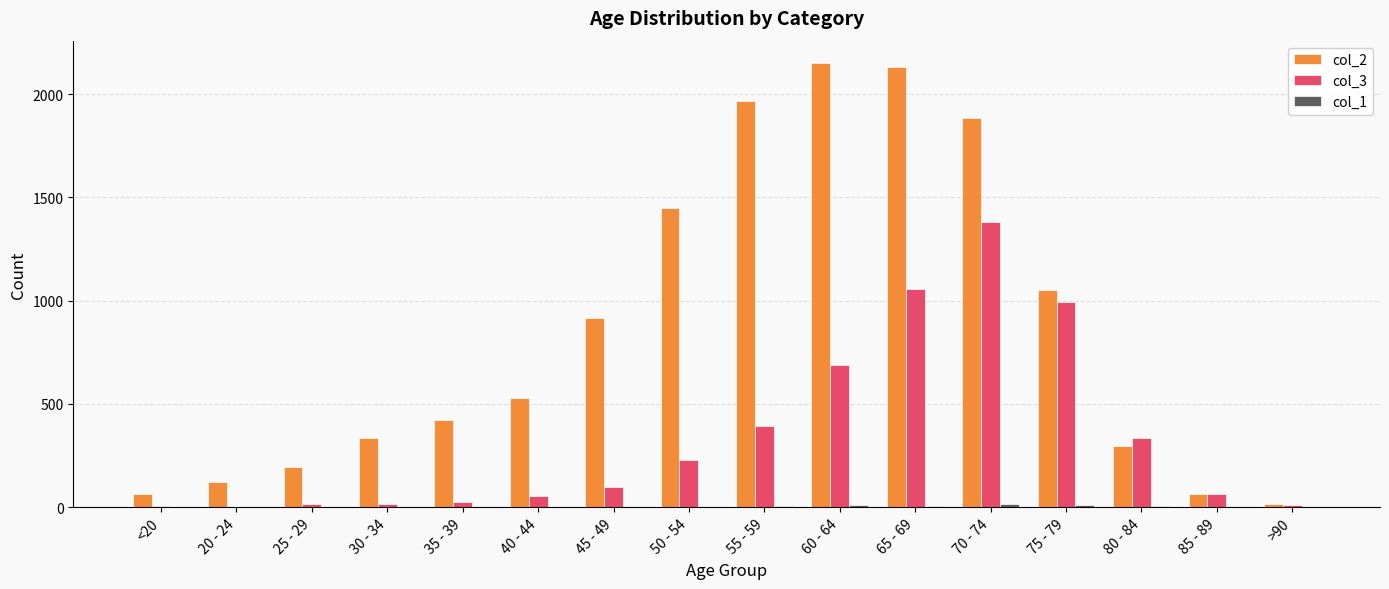

True or false: col_3 has a value of 246 at 55 - 59.

False